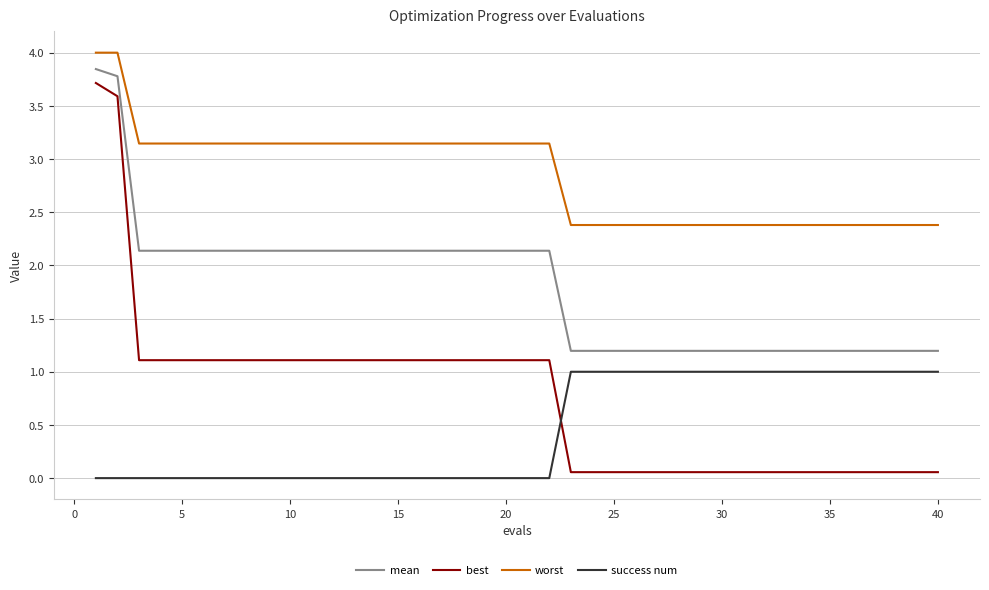

What is the sum of all success num values?

18.0